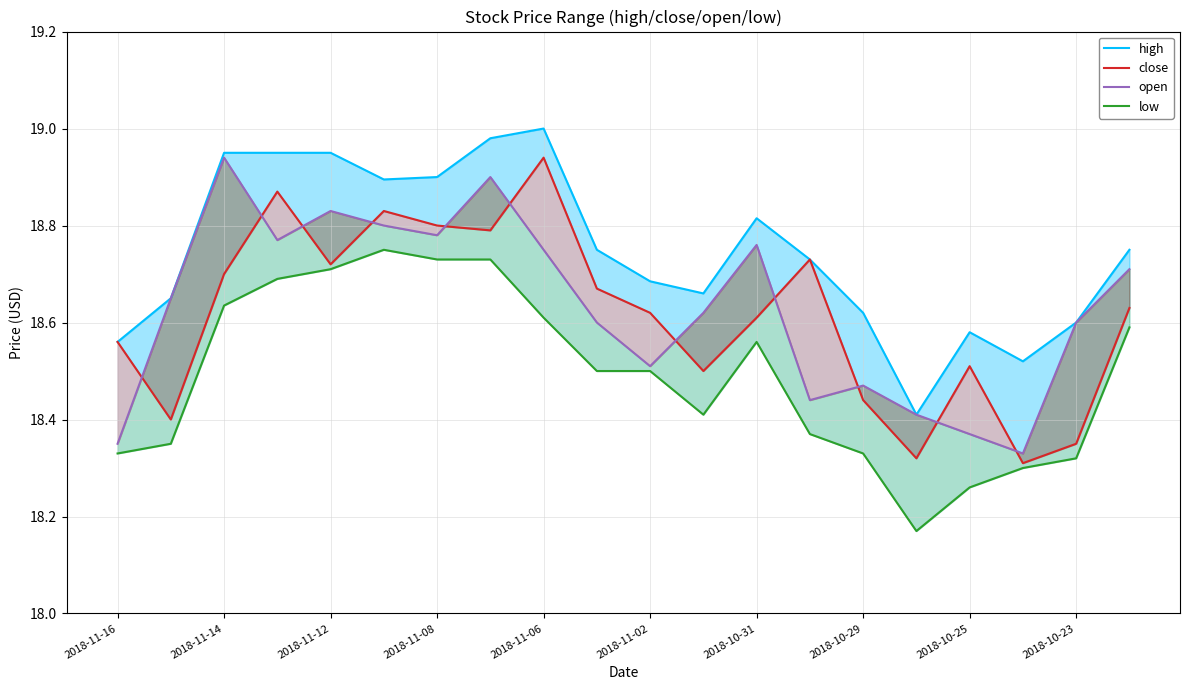

What are all the series names shown in the legend?

high, close, open, low